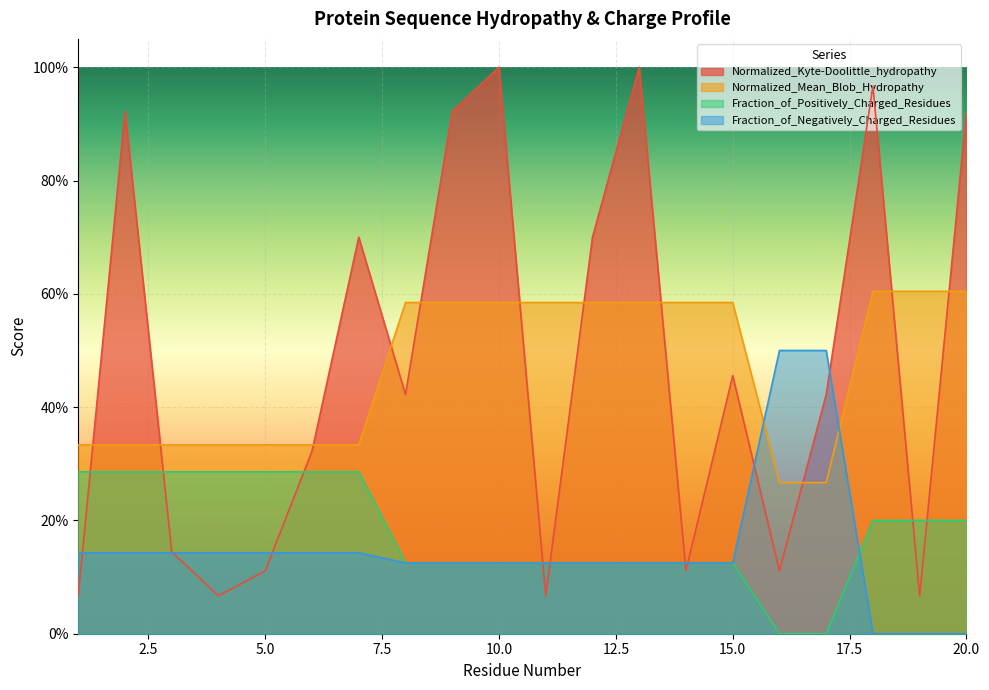

Which category has the highest value across all series?

10